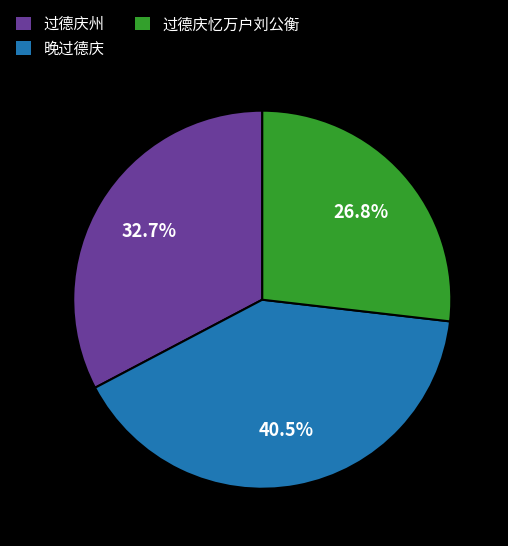

How much of the chart is everything except 过德庆州?

67.3%